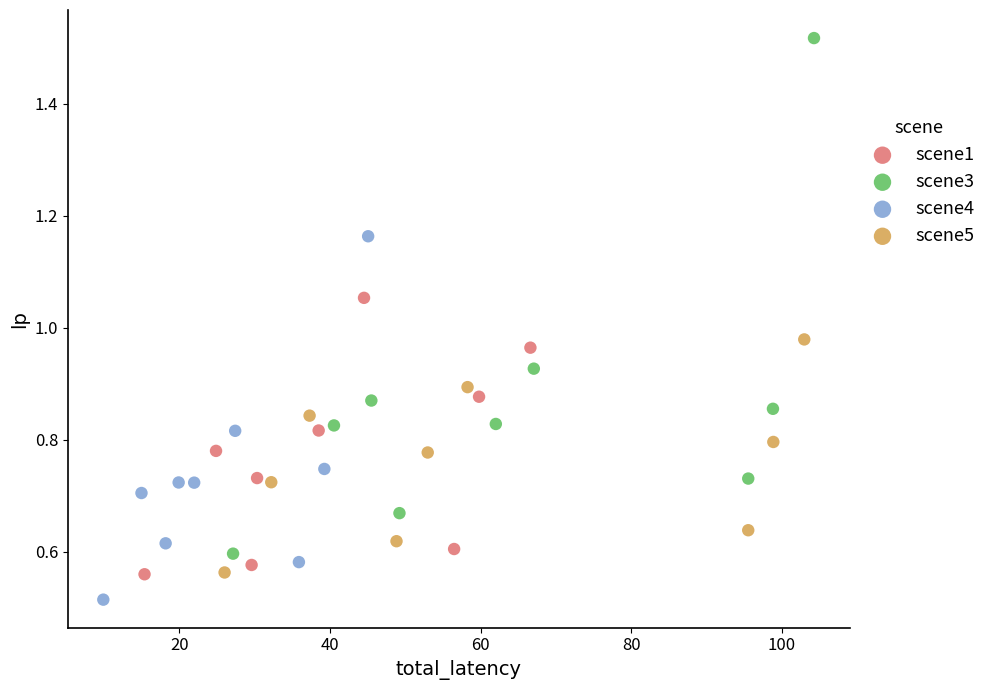

Which series has the largest Y range (max minus min)?

scene3